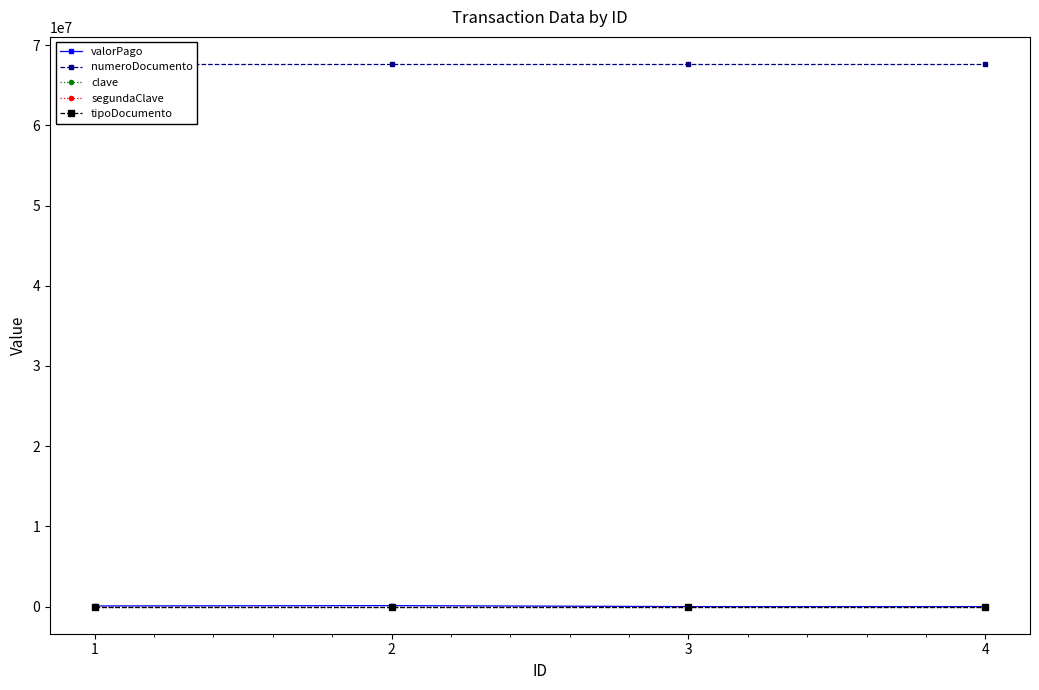

What are all the series names shown in the legend?

valorPago, numeroDocumento, clave, segundaClave, tipoDocumento